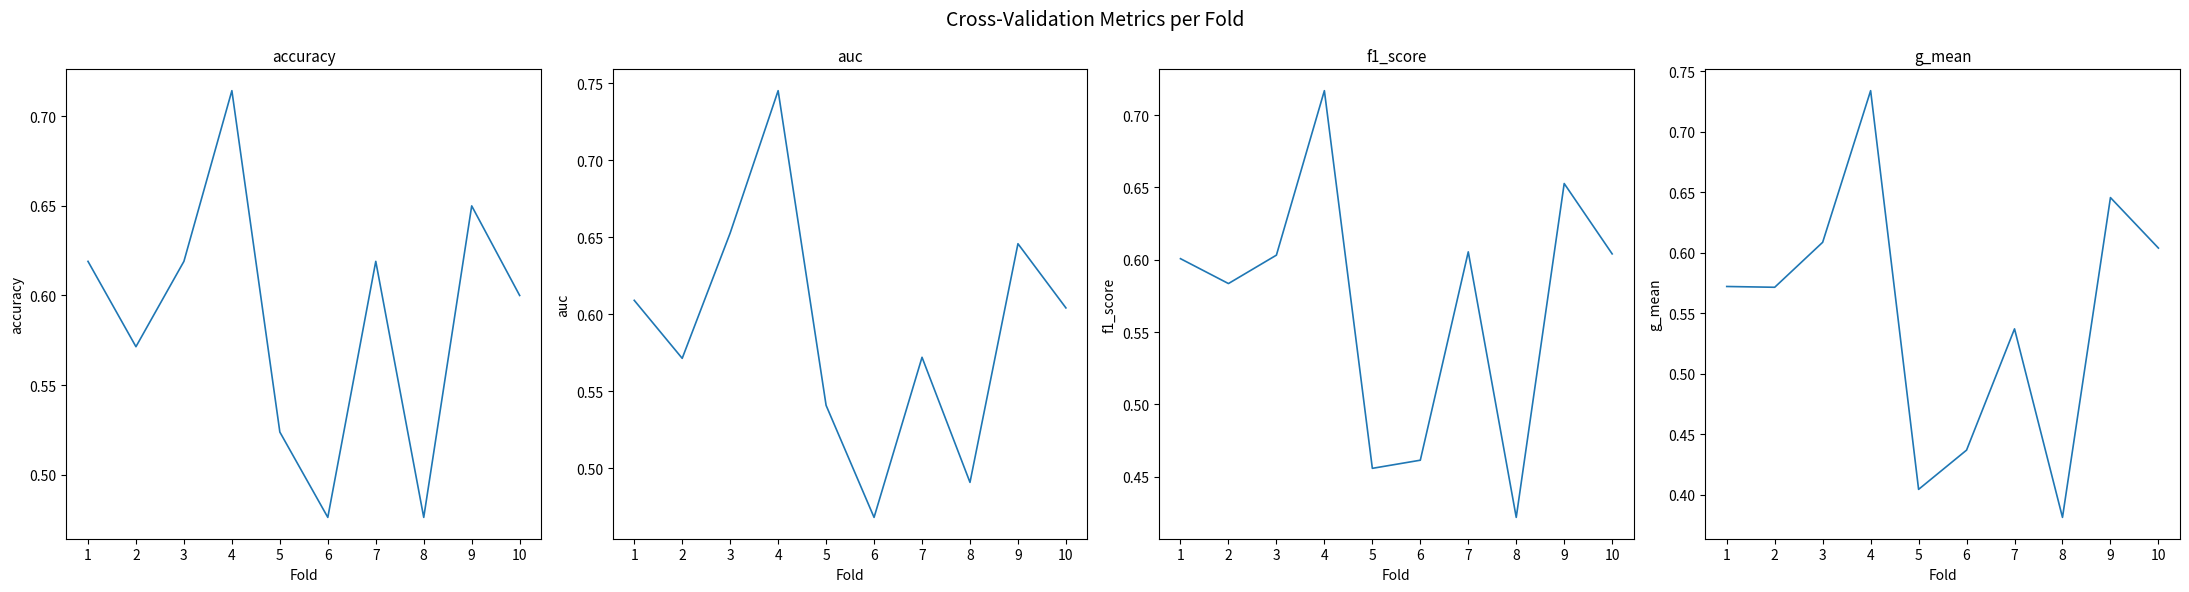

Reading left to right, what are all the values shown in this chart?

accuracy: 0.6	0.6	0.6	0.7	0.5	0.5	0.6	0.5	0.7	0.6
auc: 0.6	0.6	0.7	0.7	0.5	0.5	0.6	0.5	0.6	0.6
f1_score: 0.6	0.6	0.6	0.7	0.5	0.5	0.6	0.4	0.7	0.6
g_mean: 0.6	0.6	0.6	0.7	0.4	0.4	0.5	0.4	0.6	0.6